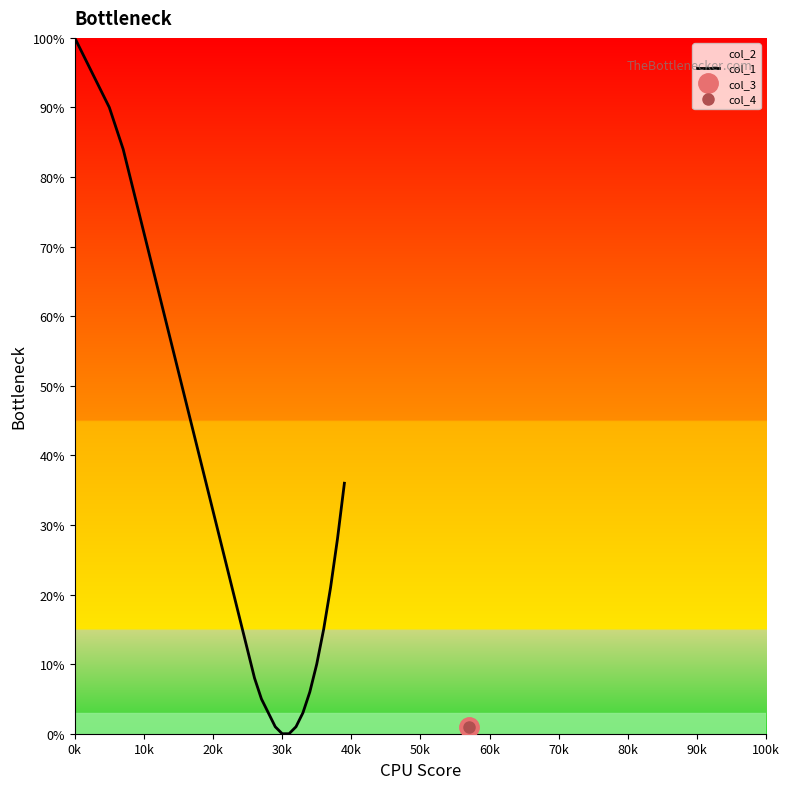

Is this an area chart (filled region under the line)?

No